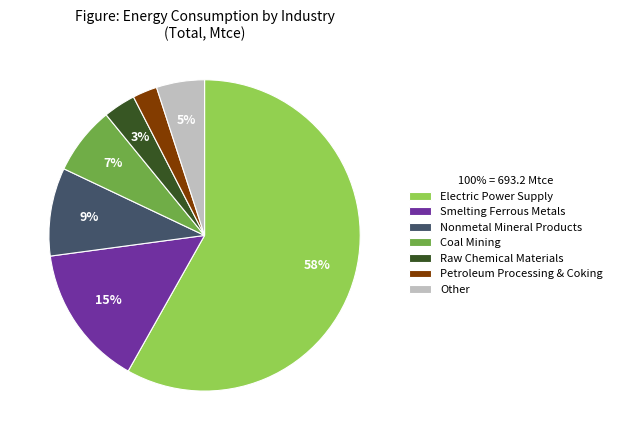

Does any single category account for the majority?

Yes